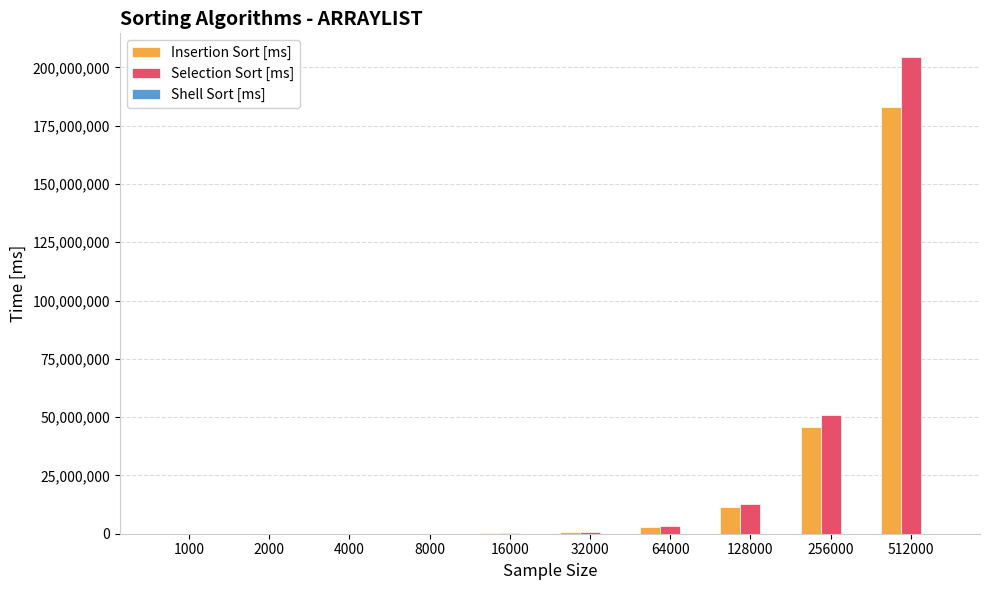

How many series are shown in this chart?

3